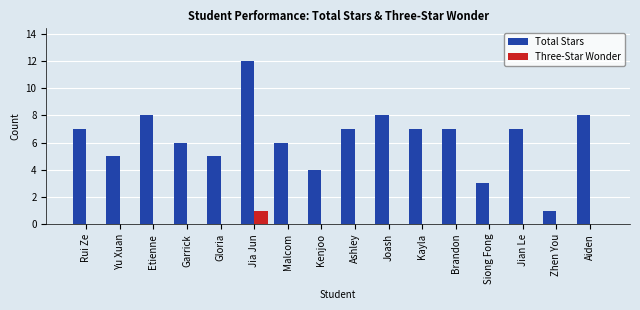

Which category has the highest value in the Three-Star Wonder series?

Jia Jun